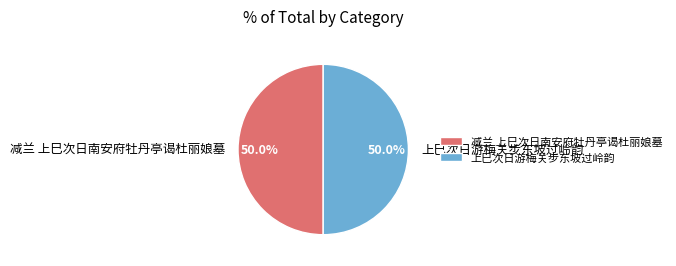

What percentage is the 上巳次日游梅关步东坡过岭韵 slice, to the nearest percent?

50%